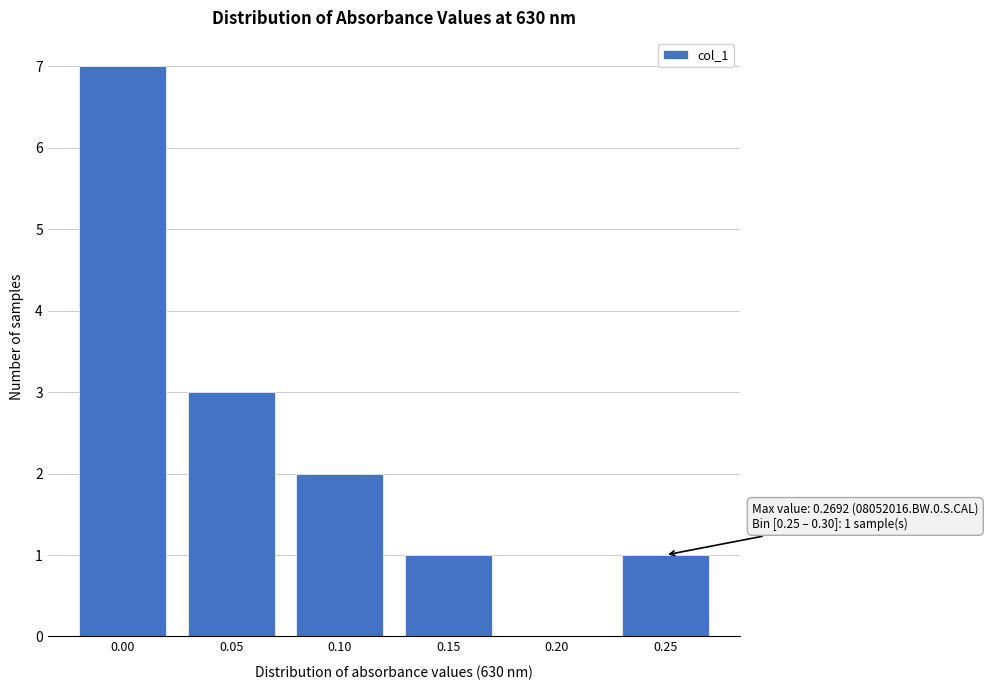

Reading left to right, transcribe all the data shown in this chart.

0.00=7	0.05=3	0.10=2	0.15=1	0.20=0	0.25=1